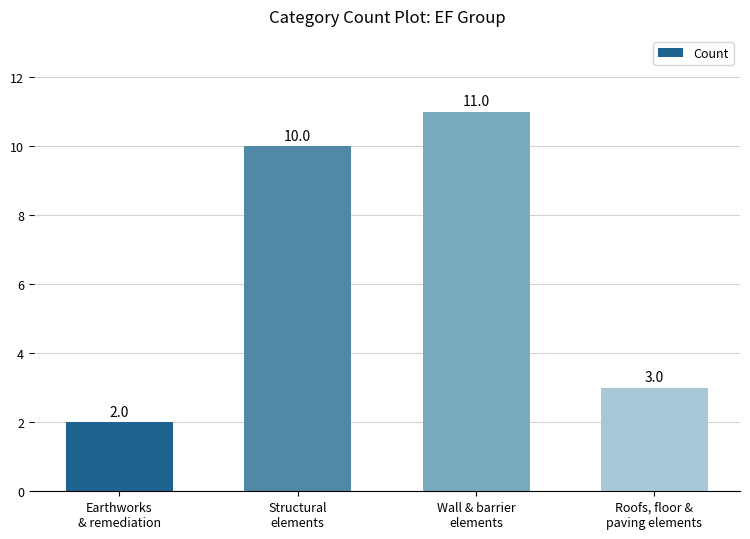

What position from the right is Structural
elements?

3